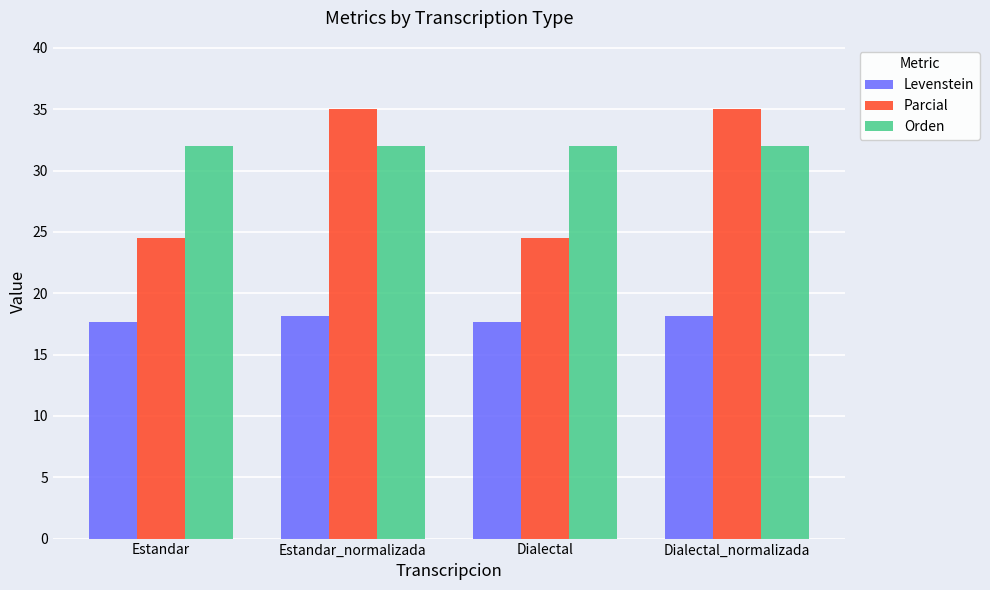

What is the spread (max minus min) of values at Dialectal_normalizada?

16.8